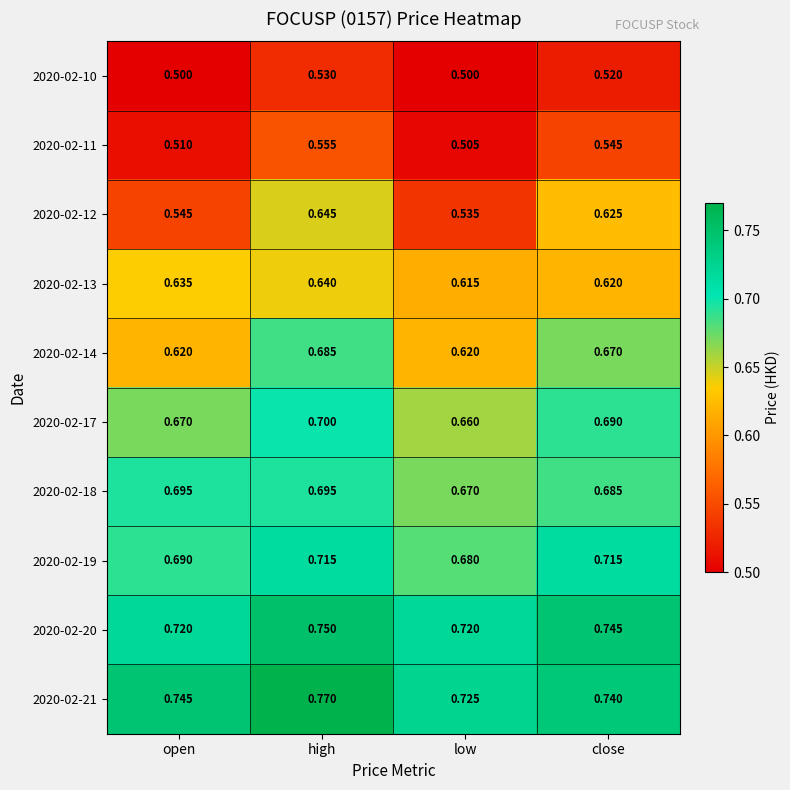

At which label does 2020-02-11 reach its peak?

high